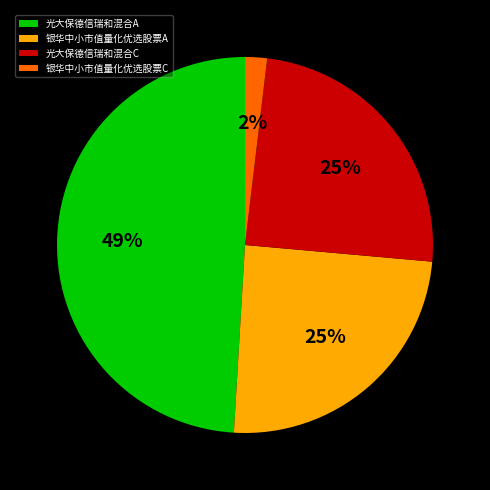

What percentage is the 光大保德信瑞和混合A slice, to the nearest percent?

49%